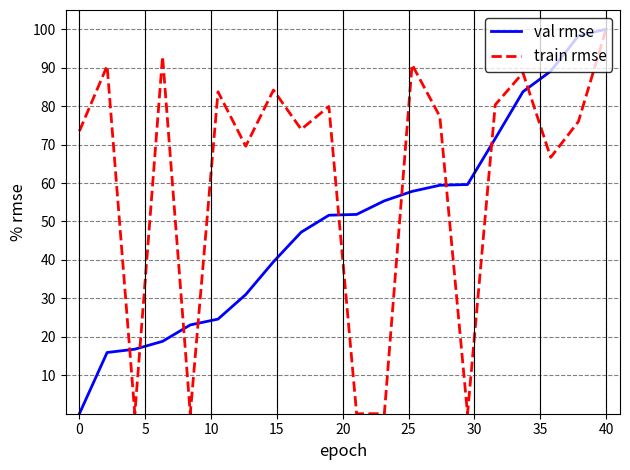

Does the chart have visible grid lines?

Yes